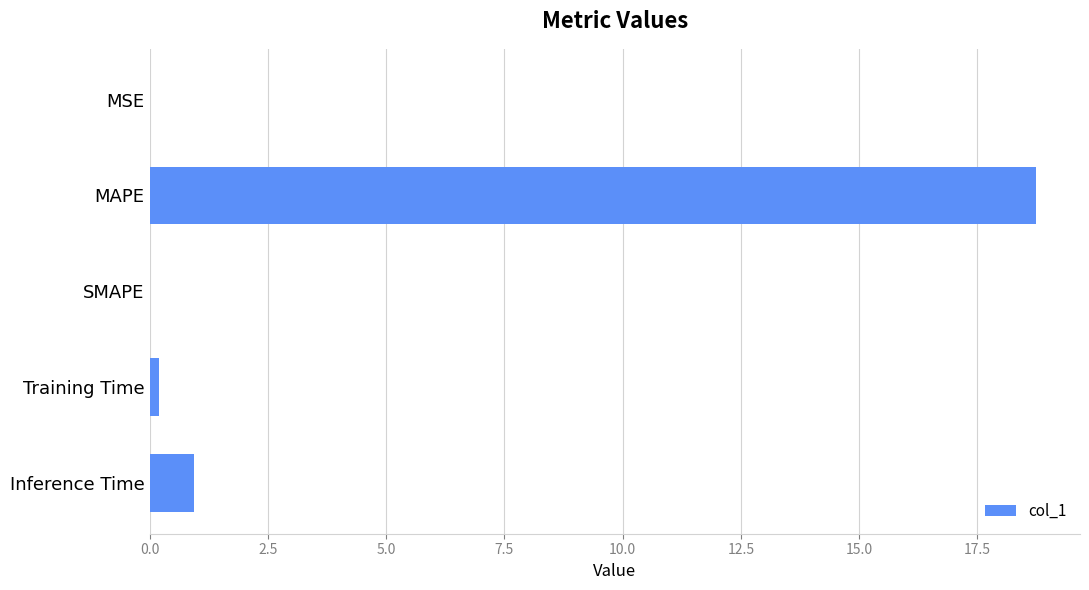

The value at MSE is 0.0. True or false?

True